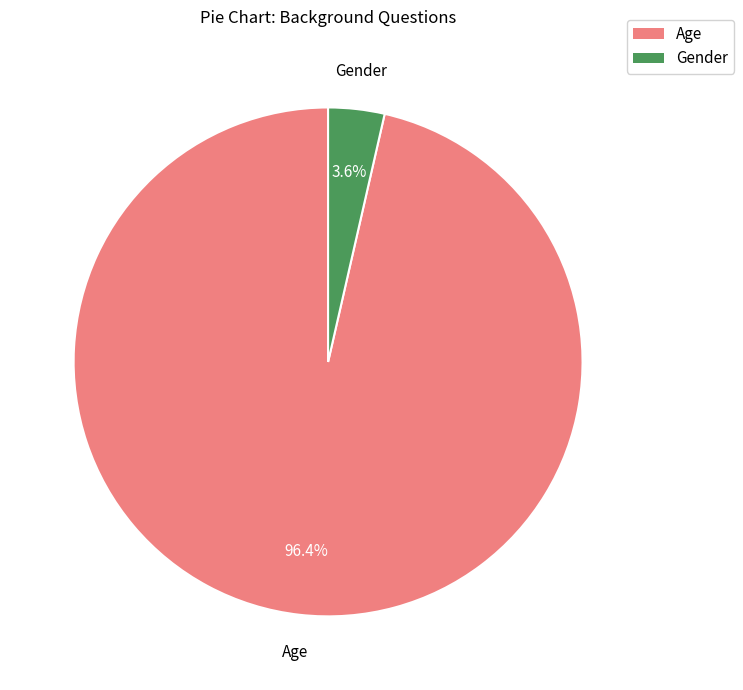

Which slice represents more than half of the pie?

Age